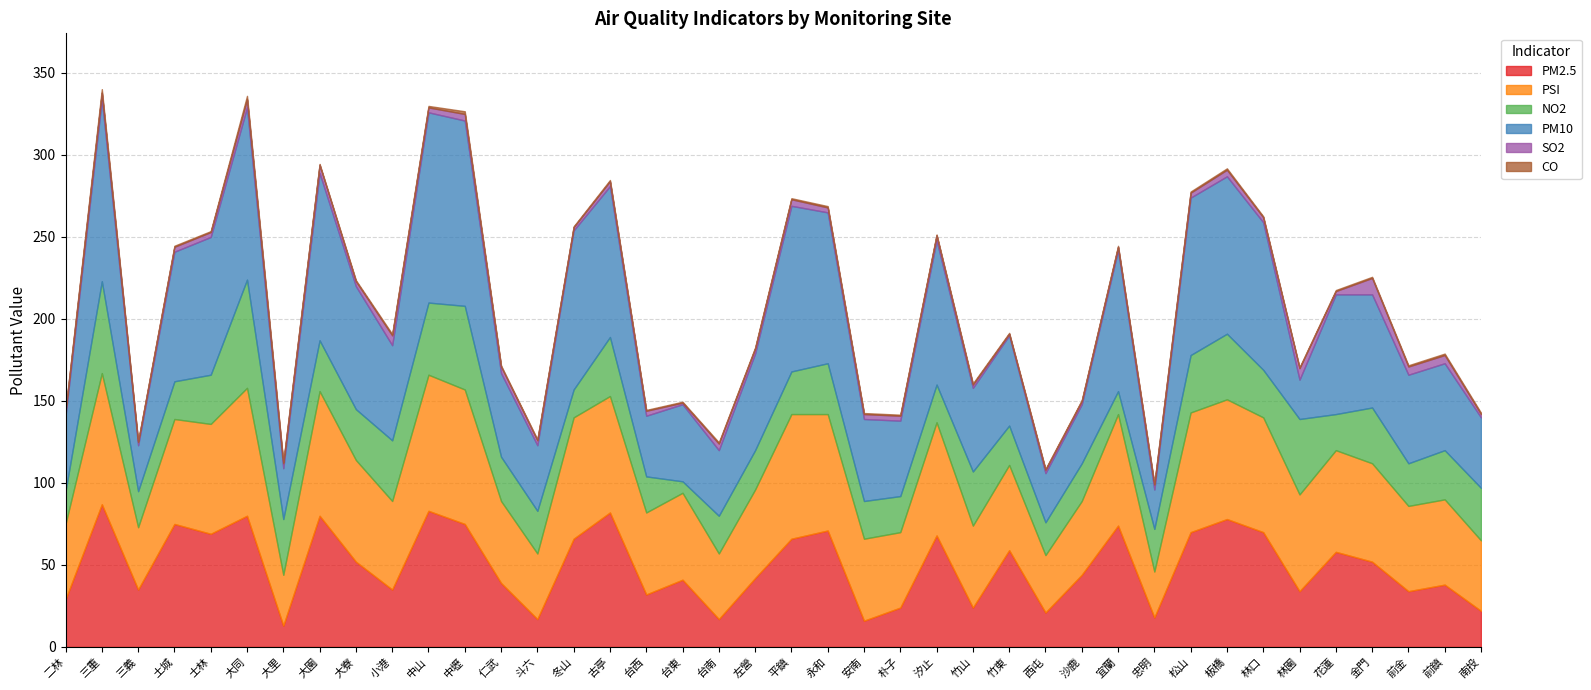

Reading left to right, what are all the values shown in this chart?

PM2.5: 29.0	87.0	35.0	75.0	69.0	80.0	13.0	80.0	52.0	35.0	83.0	75.0	39.0	17.0	66.0	82.0	32.0	41.0	17.0	42.0	66.0	71.0	16.0	24.0	68.0	24.0	59.0	21.0	44.0	74.0	18.0	70.0	78.0	70.0	34.0	58.0	52.0	34.0	38.0	22.0
PSI: 46.0	80.0	38.0	64.0	67.0	78.0	31.0	76.0	62.0	54.0	83.0	82.0	50.0	40.0	74.0	71.0	50.0	53.0	40.0	54.0	76.0	71.0	50.0	46.0	69.0	50.0	52.0	35.0	45.0	68.0	28.0	73.0	73.0	70.0	59.0	62.0	60.0	52.0	52.0	43.0
NO2: 20.0	56.0	22.0	23.0	30.0	66.0	34.0	31.0	31.0	37.0	44.0	51.0	27.0	26.0	17.0	36.0	22.0	7.0	23.0	24.0	26.0	31.0	23.0	22.0	23.0	33.0	24.0	20.0	23.0	14.0	26.0	35.0	40.0	29.0	46.0	22.0	34.0	26.0	30.0	32.0
PM10: 46.0	111.0	28.0	79.0	84.0	105.0	31.0	102.0	75.0	58.0	116.0	113.0	51.0	40.0	97.0	92.0	37.0	47.0	40.0	59.0	101.0	92.0	50.0	46.0	88.0	51.0	55.0	30.0	36.0	86.0	24.0	96.0	96.0	90.0	24.0	73.0	69.0	54.0	53.0	43.0
SO2: 3.0	4.0	2.0	3.0	3.0	5.0	3.0	5.0	3.0	6.0	3.0	4.0	4.0	3.0	2.0	3.0	3.0	1.0	4.0	3.0	4.0	3.0	3.0	3.0	3.0	2.0	1.0	2.0	2.0	2.0	3.0	3.0	4.0	3.0	7.0	2.0	10.0	5.0	5.0	2.0
CO: 0.6	2.2	0.5	0.7	0.6	2.0	0.9	0.5	0.7	0.8	0.9	1.7	0.7	0.7	0.5	0.7	0.5	0.5	0.8	0.7	0.7	0.8	0.6	0.6	0.5	0.7	0.5	0.6	0.6	0.6	0.7	0.7	0.9	0.6	0.6	0.6	0.7	0.8	0.9	0.8